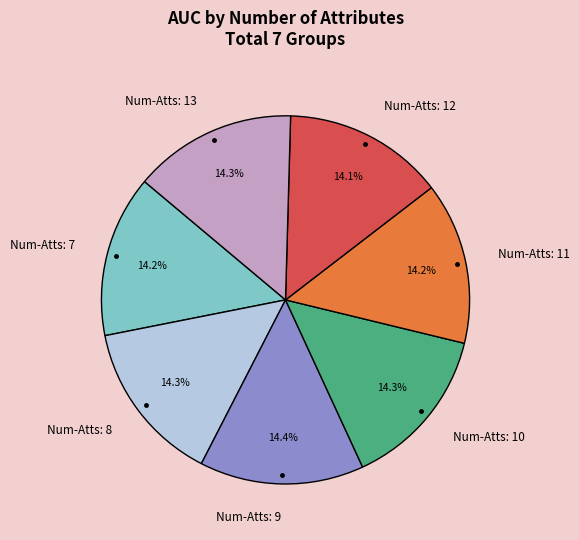

What is the total percentage of Num-Atts: 13 and Num-Atts: 7?

28.6%